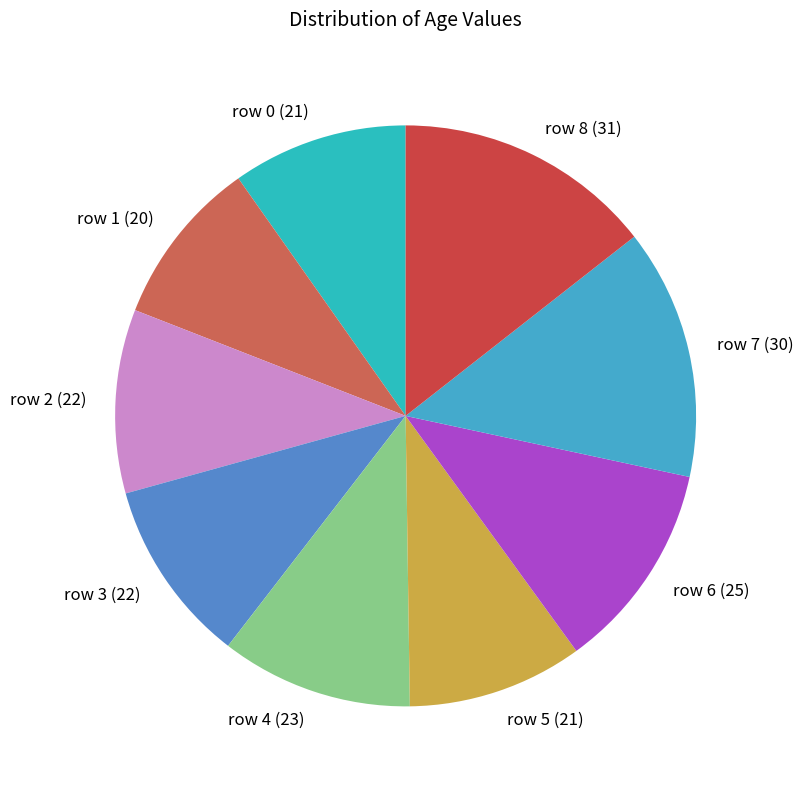

True or false: row 1 accounts for 9% of the total.

True